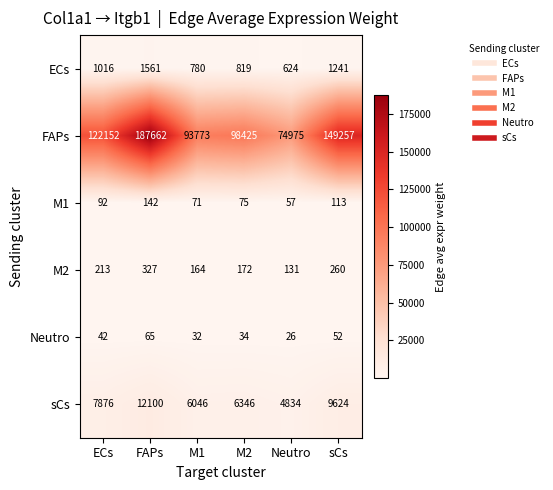

Which series has the widest spread of values?

FAPs